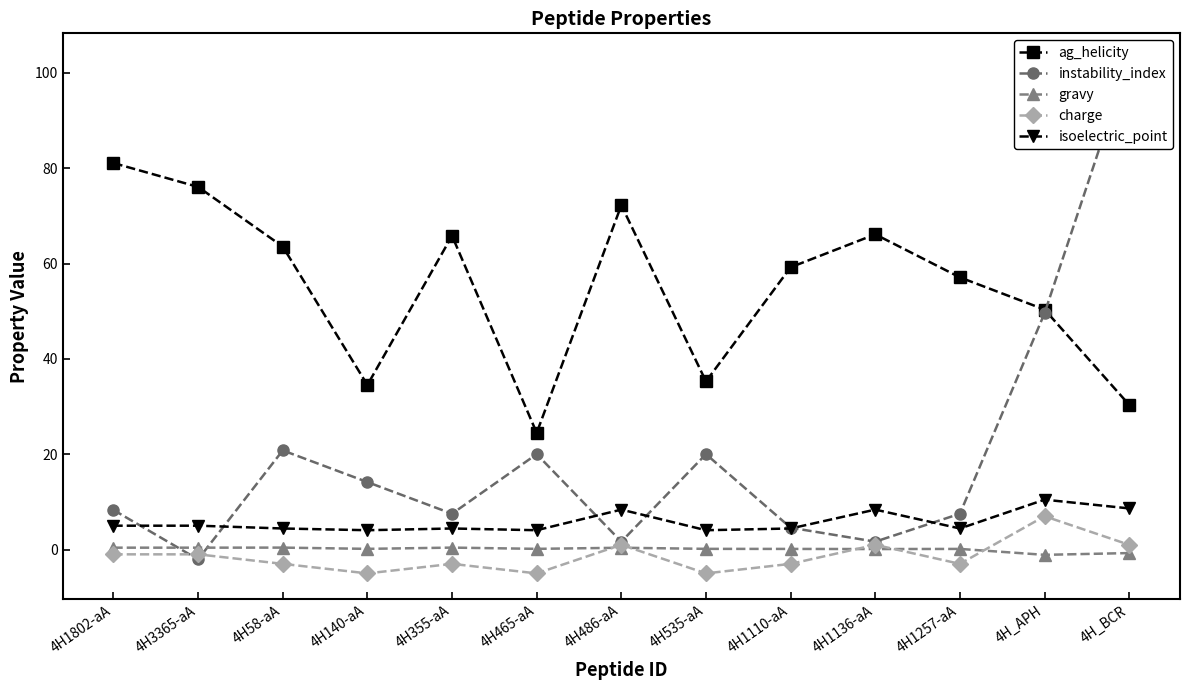

What position from the right is 4H486-aA?

7